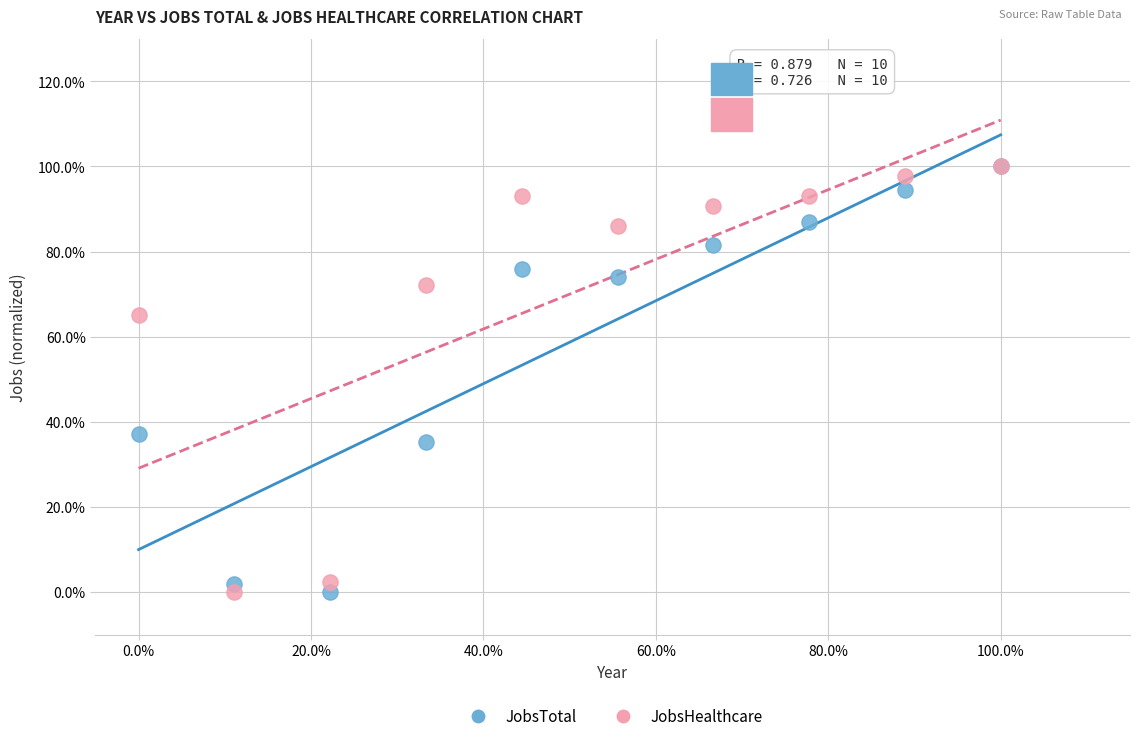

What are all the series names shown in the legend?

JobsTotal, JobsHealthcare